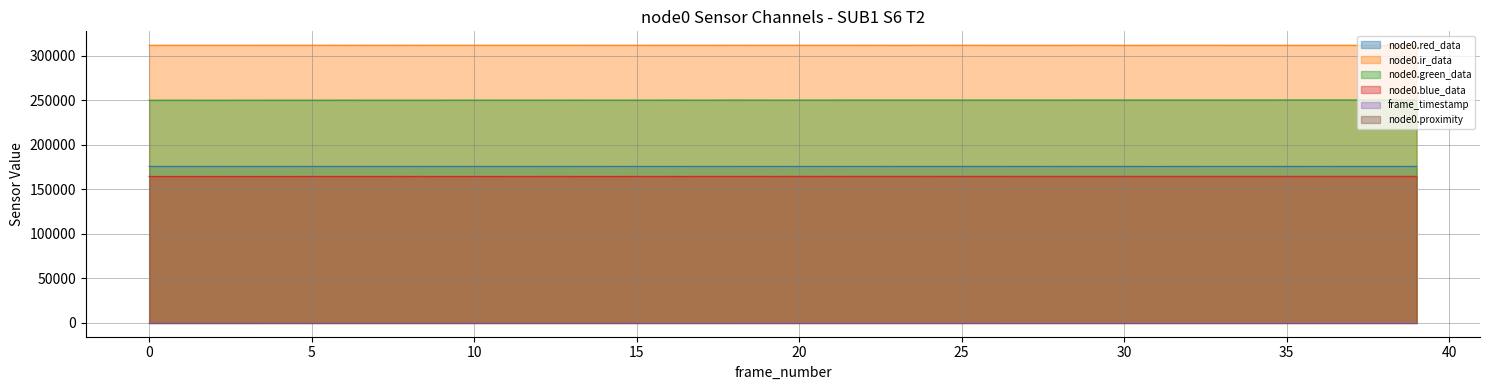

How many lines are shown in the chart?

6